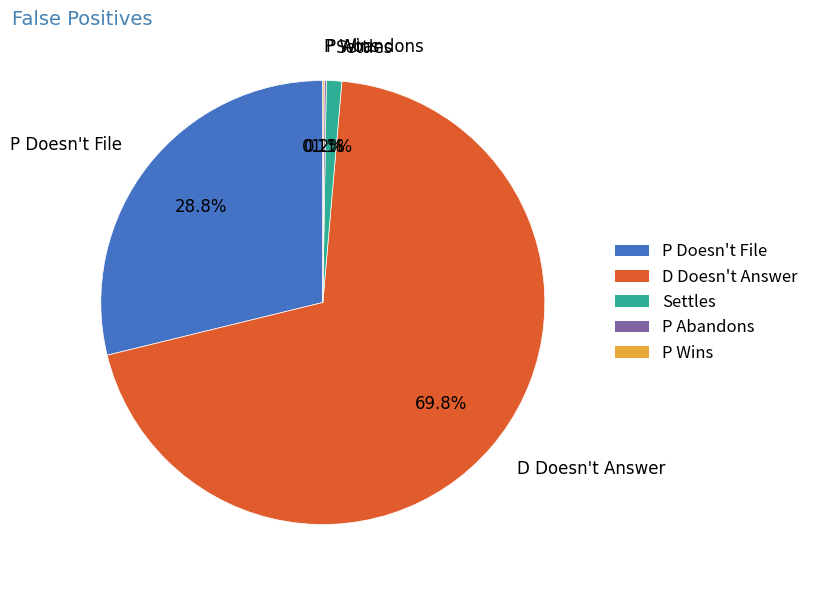

What is the largest slice in the pie chart?

D Doesn't Answer